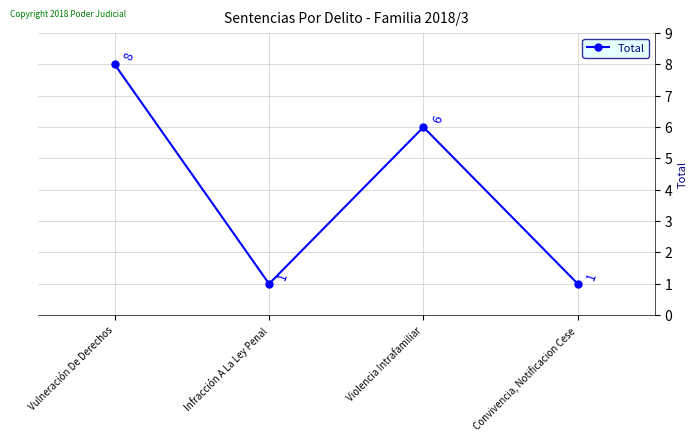

What is the maximum value shown in the chart?

8